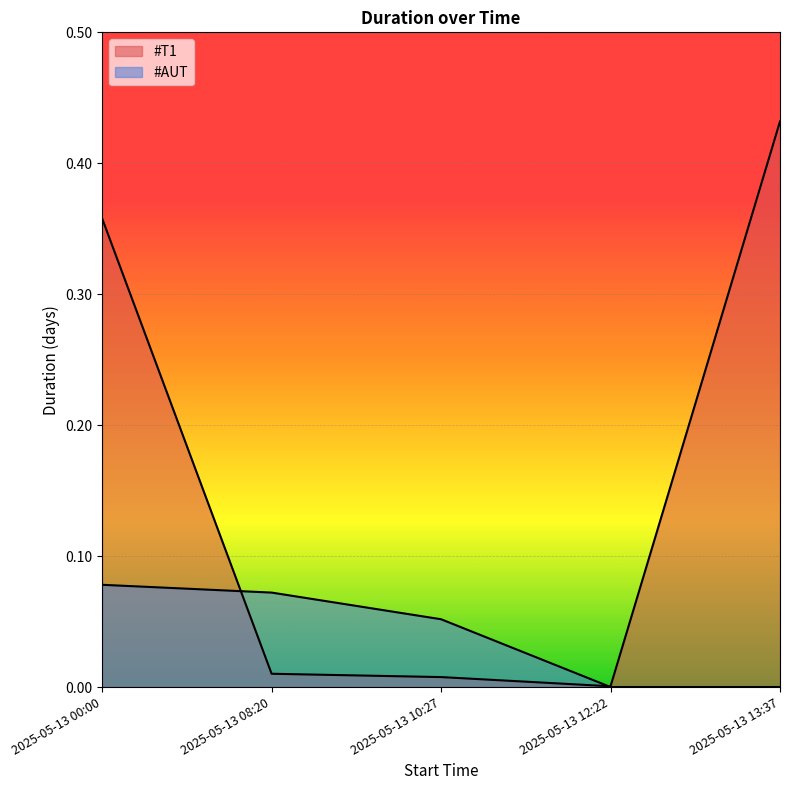

How many intersections are there between #T1 and #AUT?

2